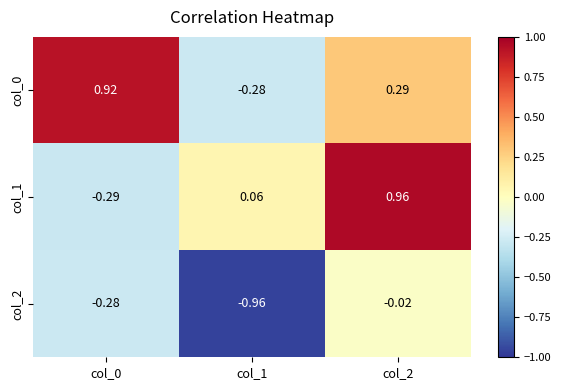

At which category is the sum across all series the highest?

col_2